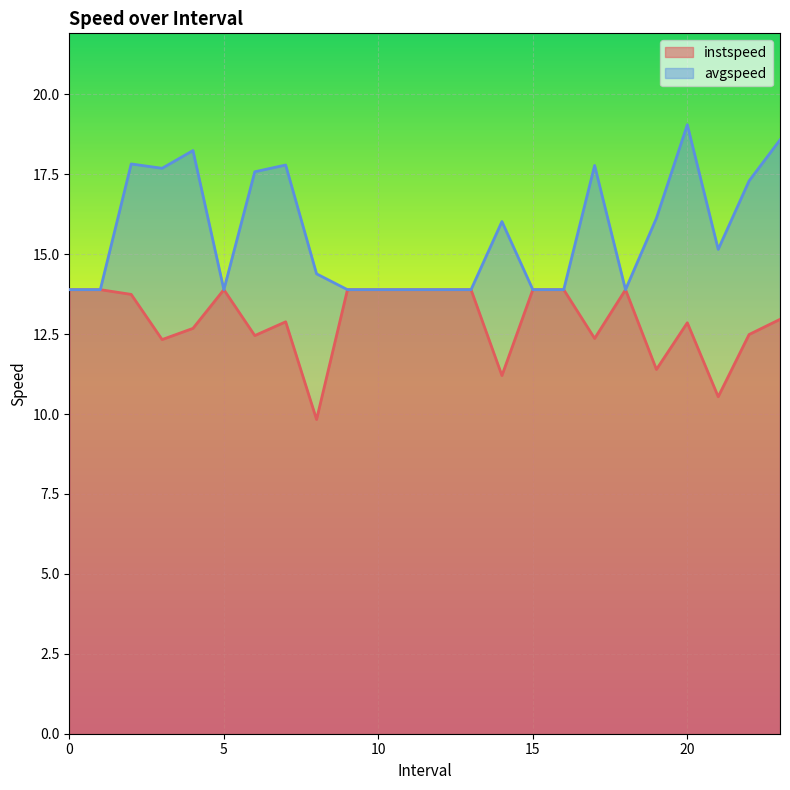

What is the total value across all series at 8.0?

24.2